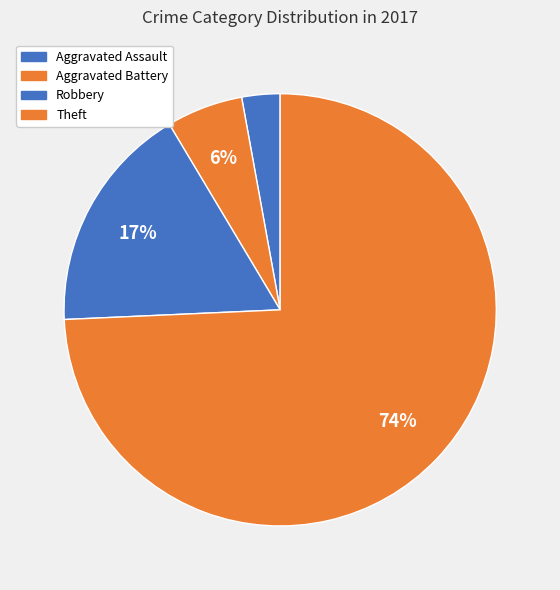

How many segments does this pie chart have?

4